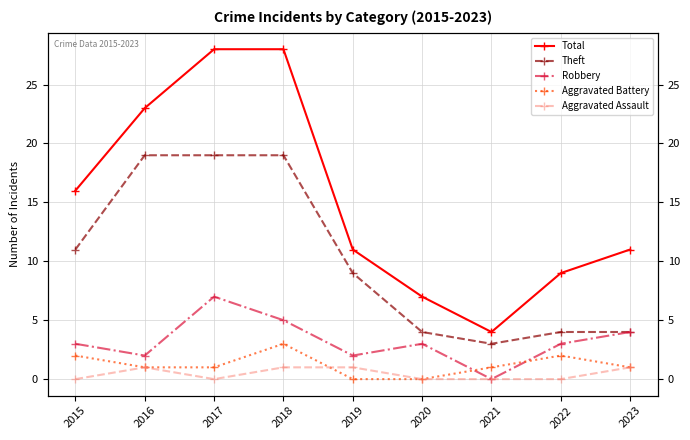

What is the spread (max minus min) of values at 2017?

28